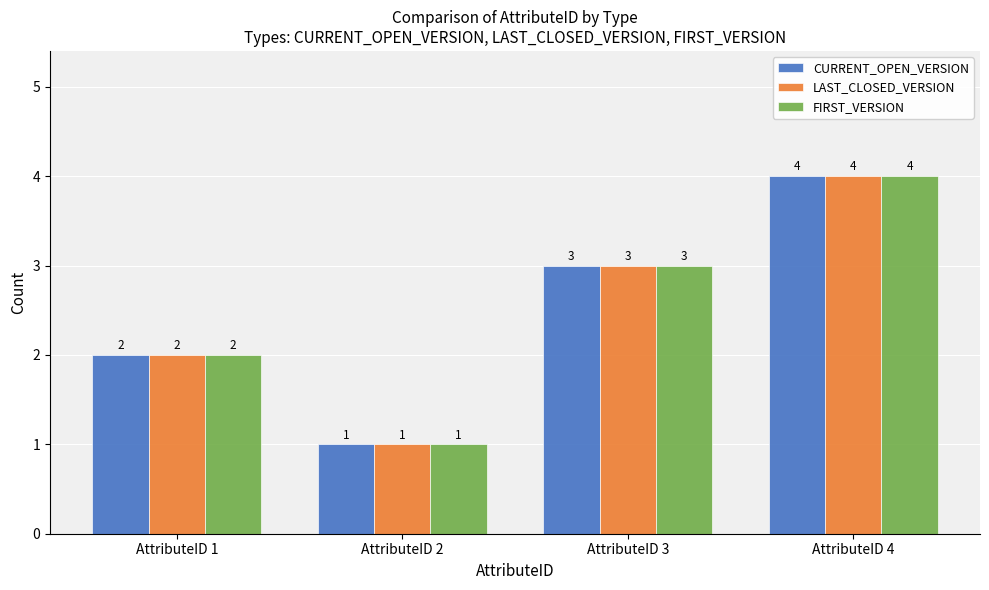

What is the difference between the second highest and second lowest values in the CURRENT_OPEN_VERSION series?

1